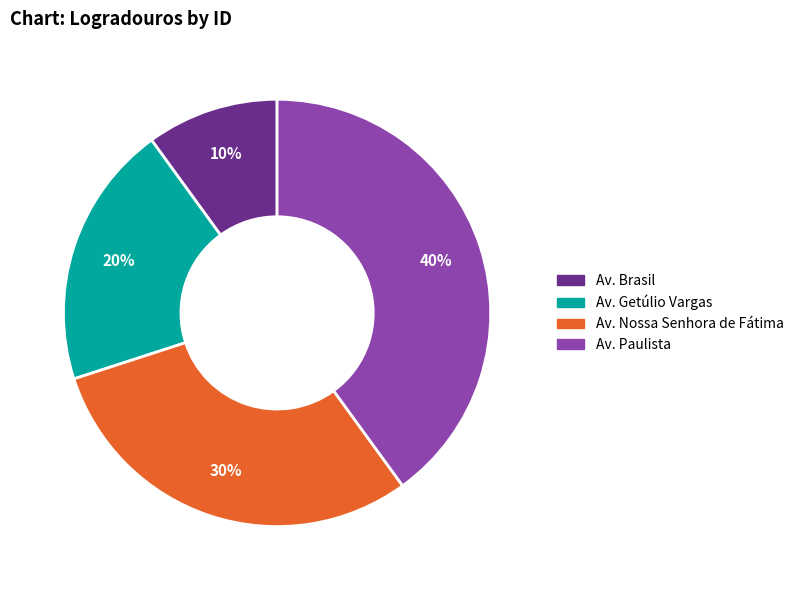

Which slice is the largest?

Av. Paulista